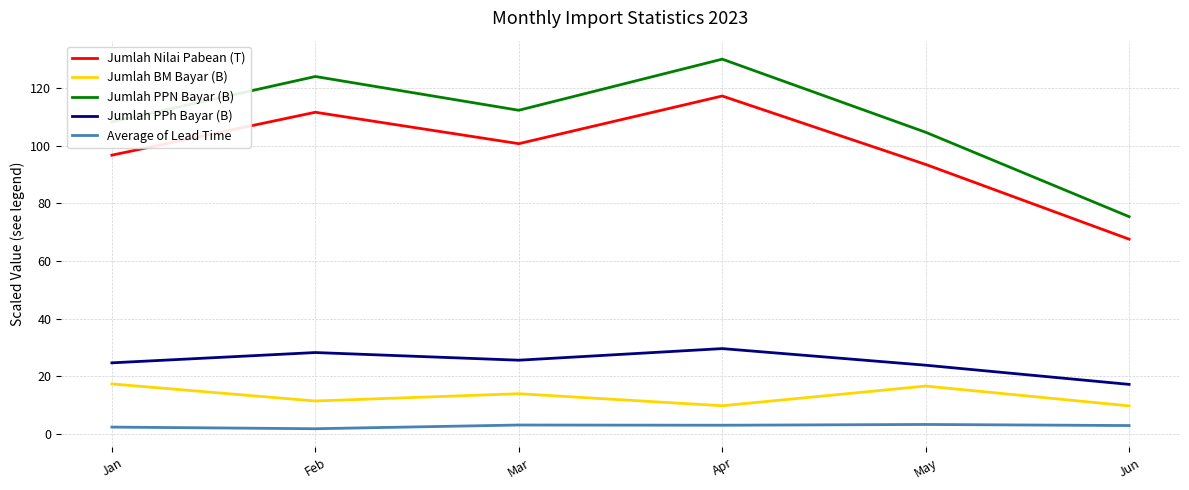

List the labels in order of Jumlah Nilai Pabean (T) value, smallest first.

Jun, May, Jan, Mar, Feb, Apr